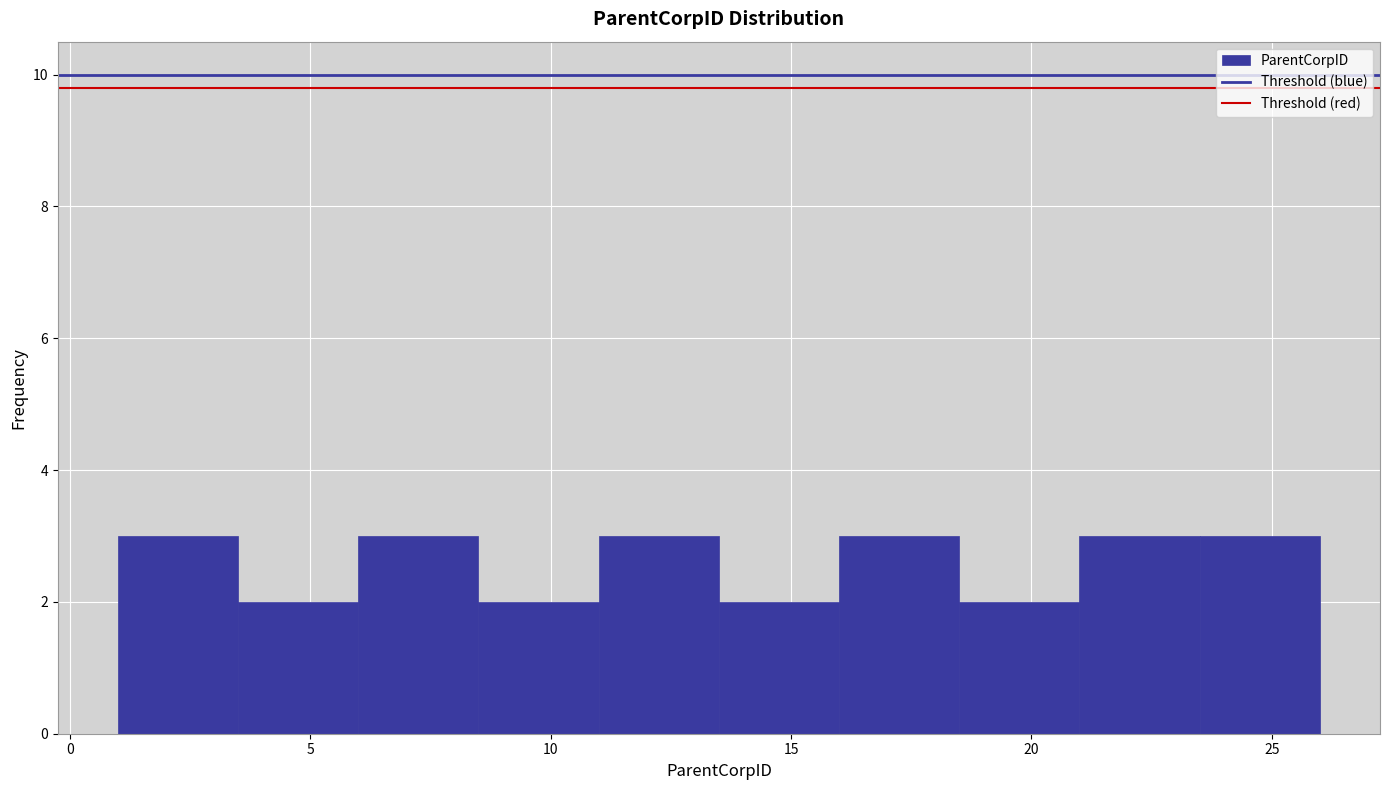

Reading left to right, transcribe this chart: for each bar, give the range it covers on the x-axis and its height. The values are not printed on the chart, so give them approximately, as read against the axis.

1.0 to 3.5: 3
3.5 to 6.0: 2
6.0 to 8.5: 3
8.5 to 11.0: 2
11.0 to 13.5: 3
13.5 to 16.0: 2
16.0 to 18.5: 3
18.5 to 21.0: 2
21.0 to 23.5: 3
23.5 to 26.0: 3